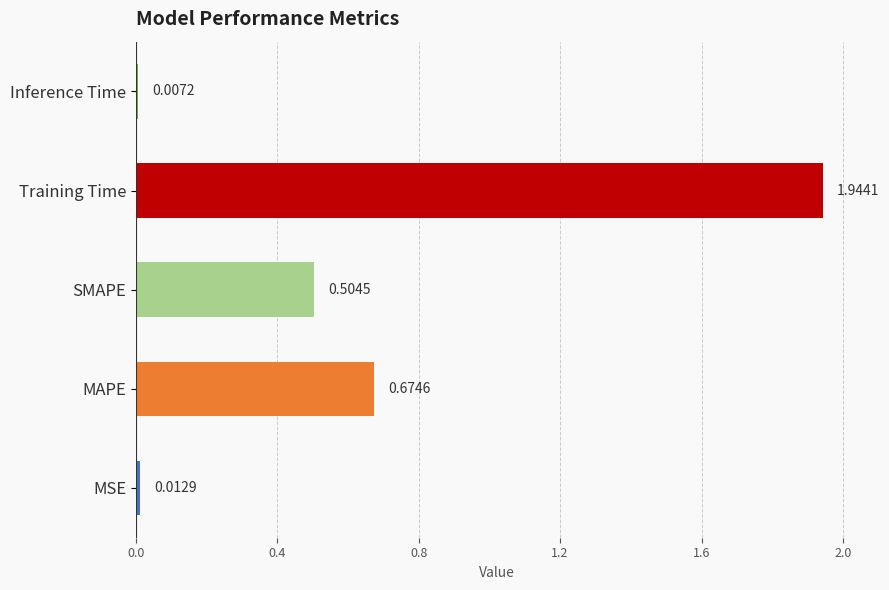

Which category has the highest value across all series?

Training Time